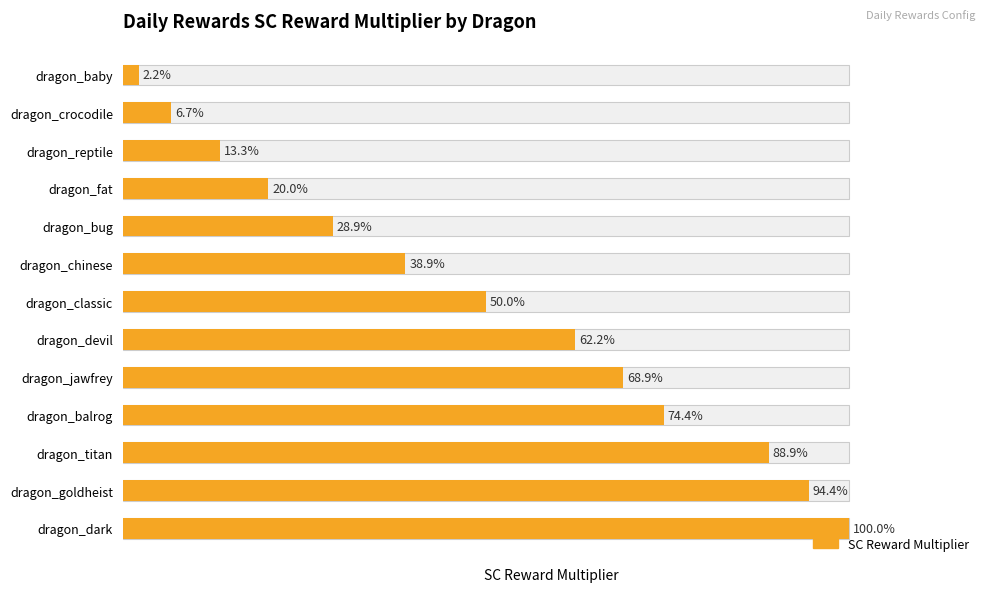

Count the number of categories in the chart.

13